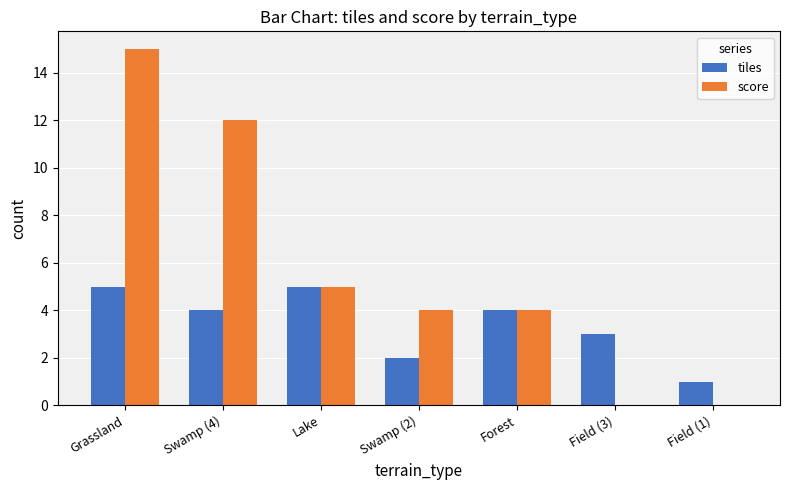

Between Lake and Field (1), which series saw the biggest shift?

score